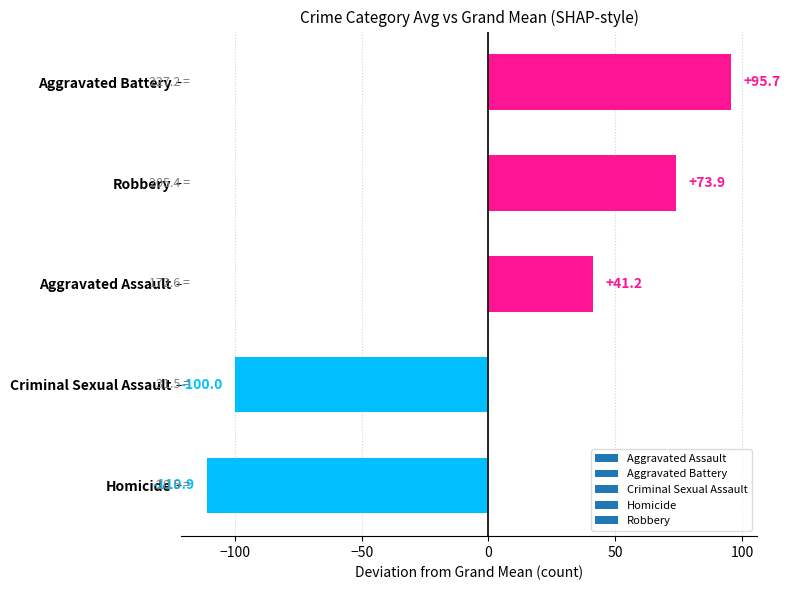

Where is the data nearest to the value -7?

Aggravated Assault